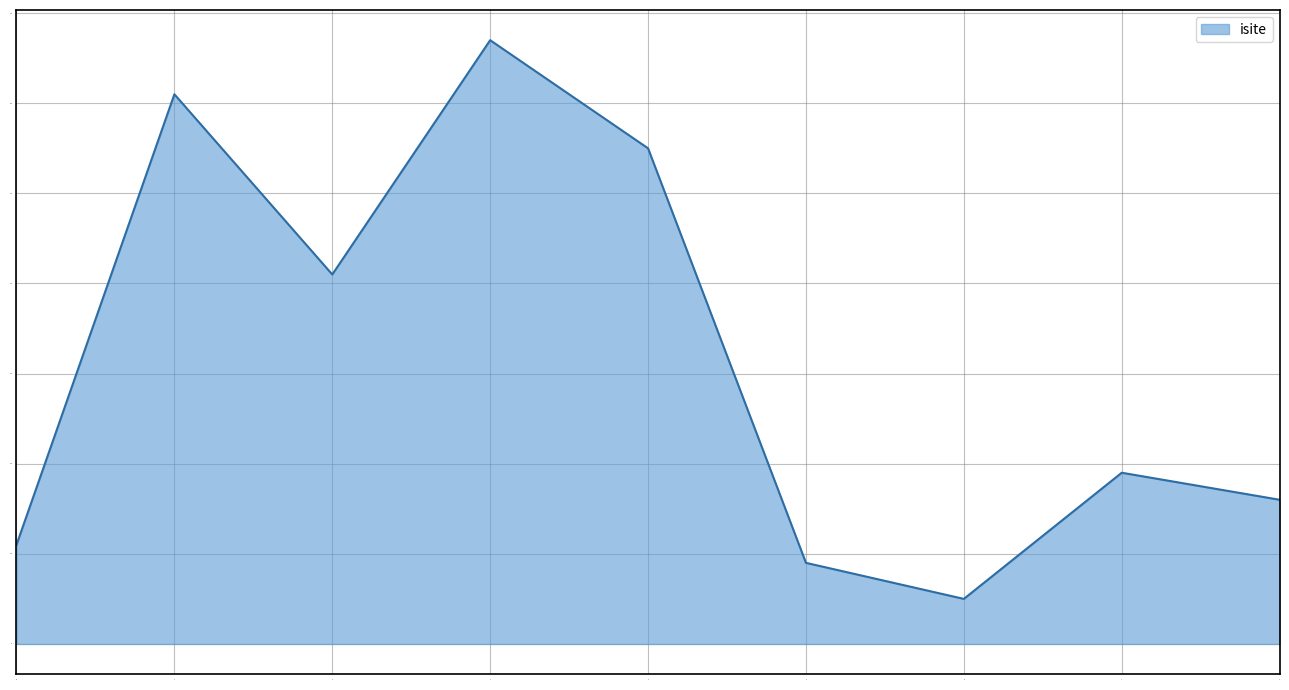

What is the minimum value shown in the chart?

5